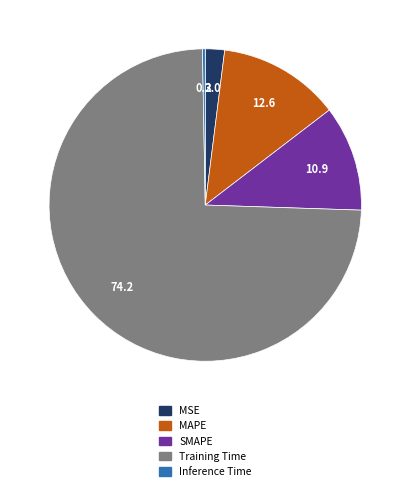

The MAPE slice represents 5% of the pie. True or false?

False